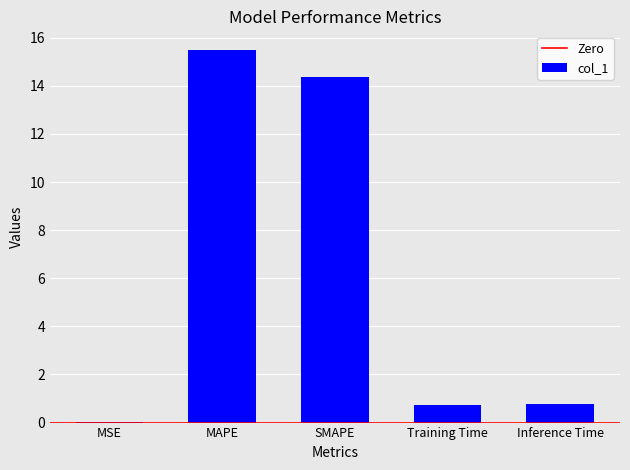

Is it true that the value at MAPE is 4.5?

False